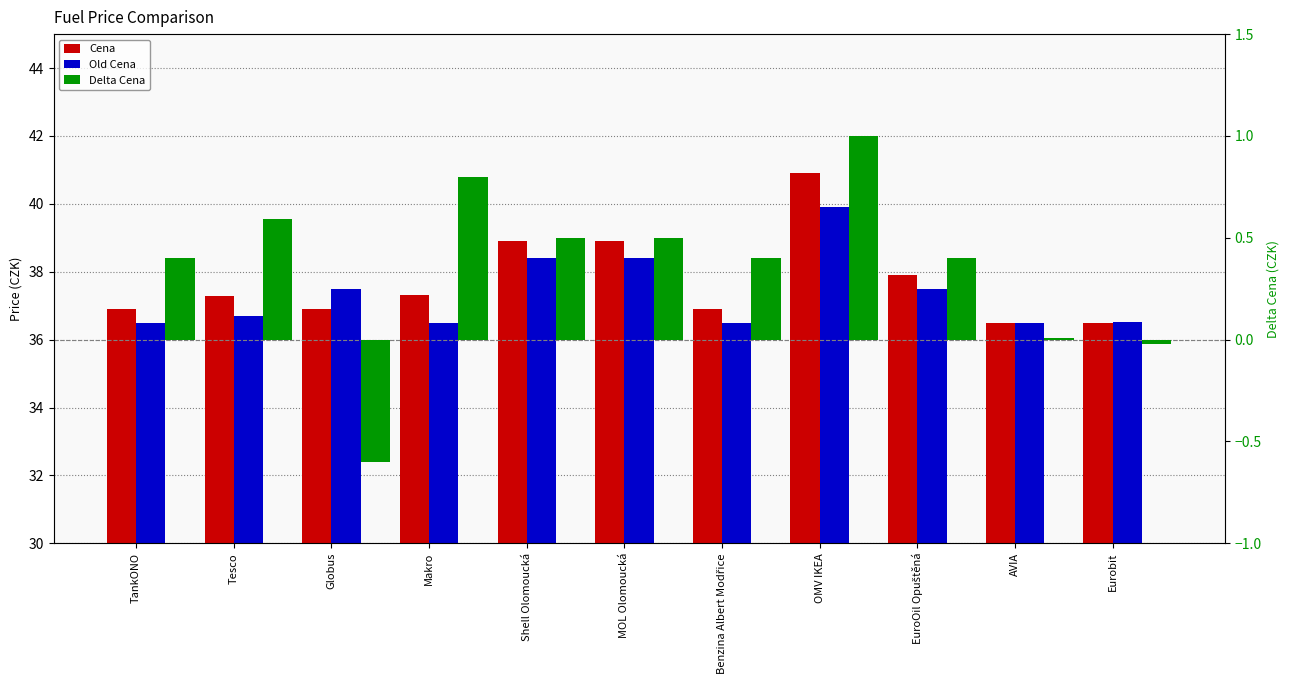

What is the spread (max minus min) of values at EuroOil Opuštěná?

37.5